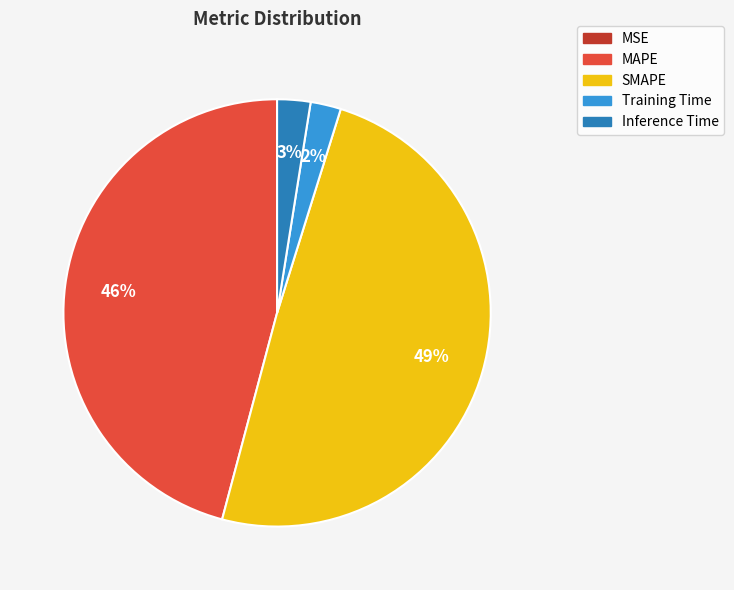

The SMAPE slice represents 49% of the pie. True or false?

True